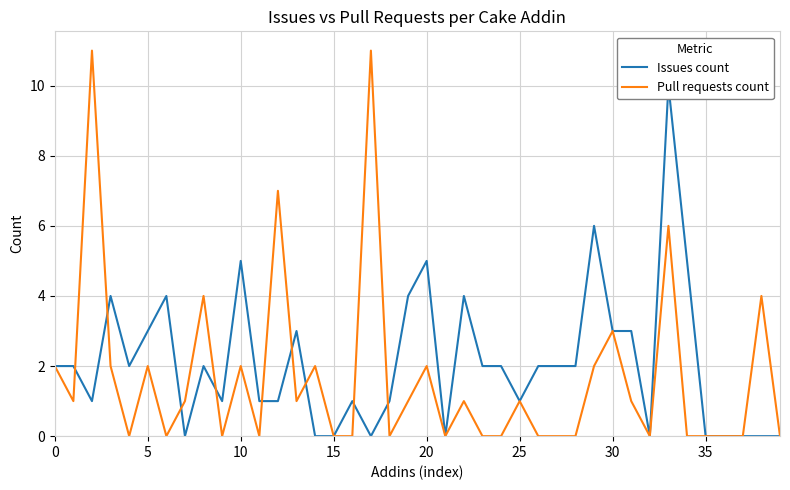

True or false: Pull requests count has a value of -3 at 15.

False